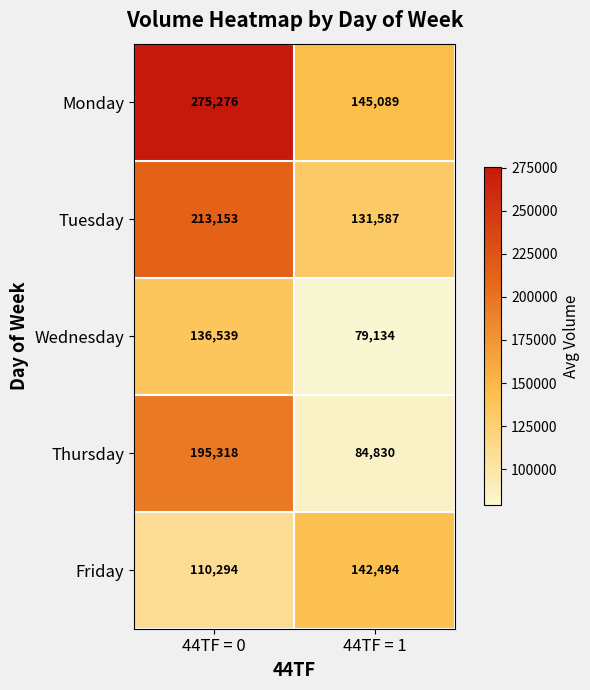

Reading left to right, what are all the values shown in this chart?

Monday: 275276	145089
Tuesday: 213153	131587
Wednesday: 136539	79134
Thursday: 195318	84830
Friday: 110294	142494